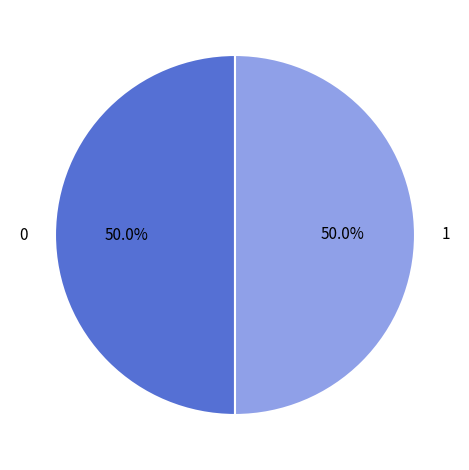

What is the ratio of the value at 1 to the value at 0?

1.0